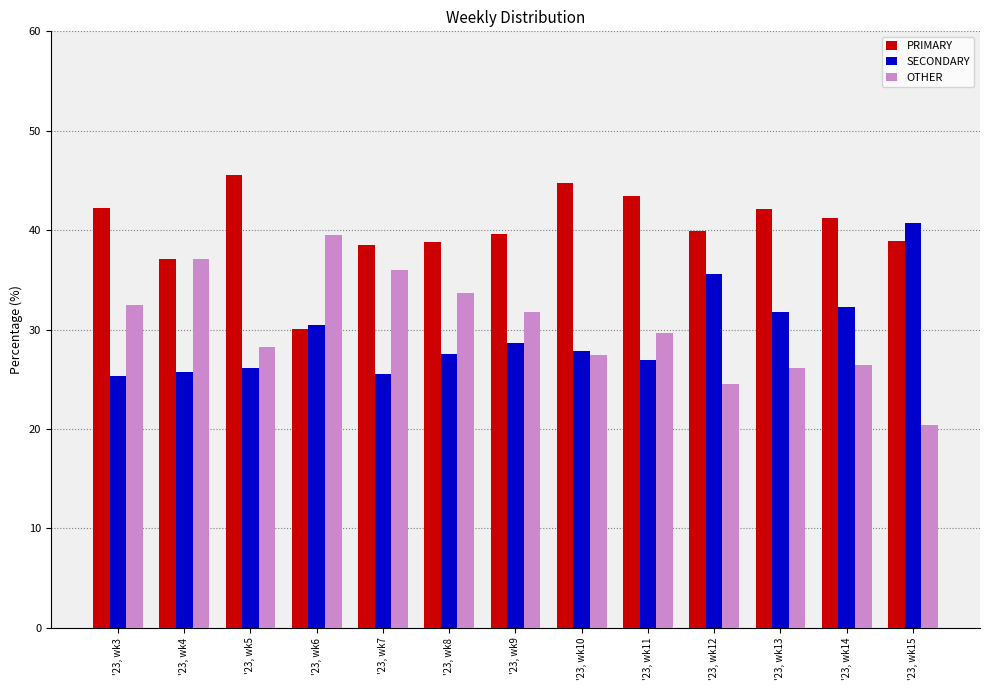

How many distinct data groups are displayed?

3